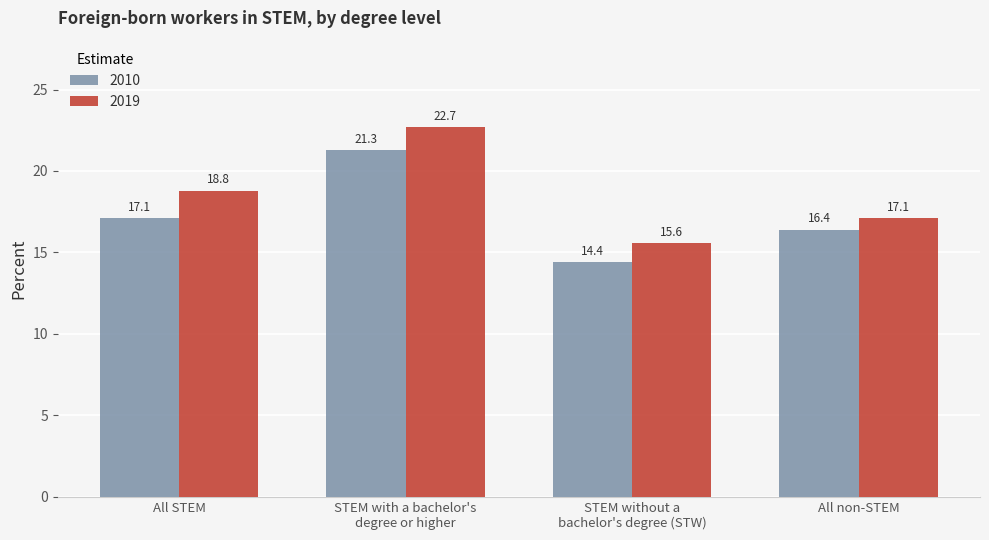

What is the highest value of the 2010 series?

21.3